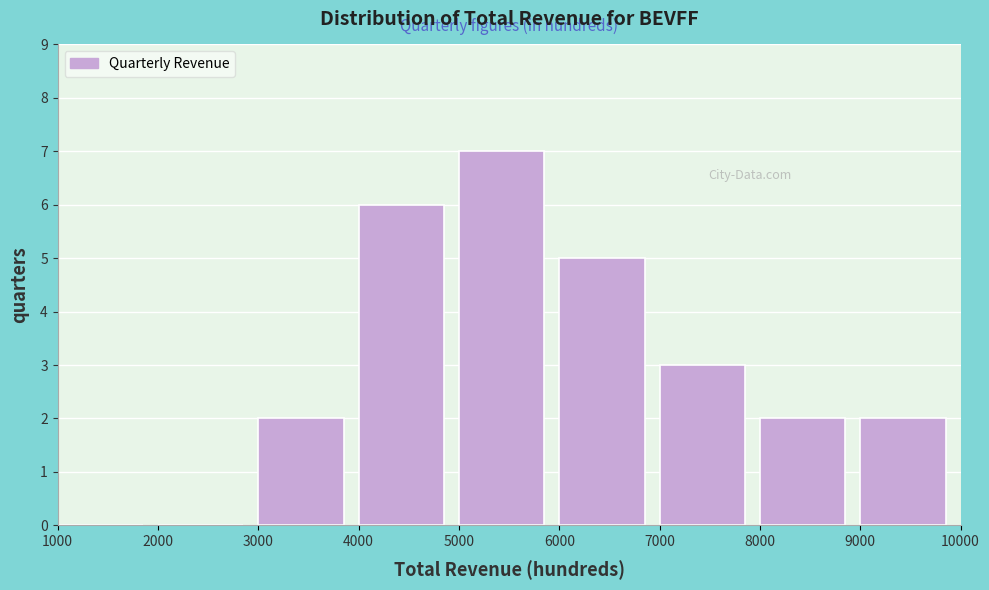

Reading left to right, transcribe this chart: for each bar, give the range it covers on the x-axis and its height. The values are not printed on the chart, so give them approximately, as read against the axis.

1000 to 2000: 0
2000 to 3000: 0
3000 to 4000: 2
4000 to 5000: 6
5000 to 6000: 7
6000 to 7000: 5
7000 to 8000: 3
8000 to 9000: 2
9000 to 10000: 2